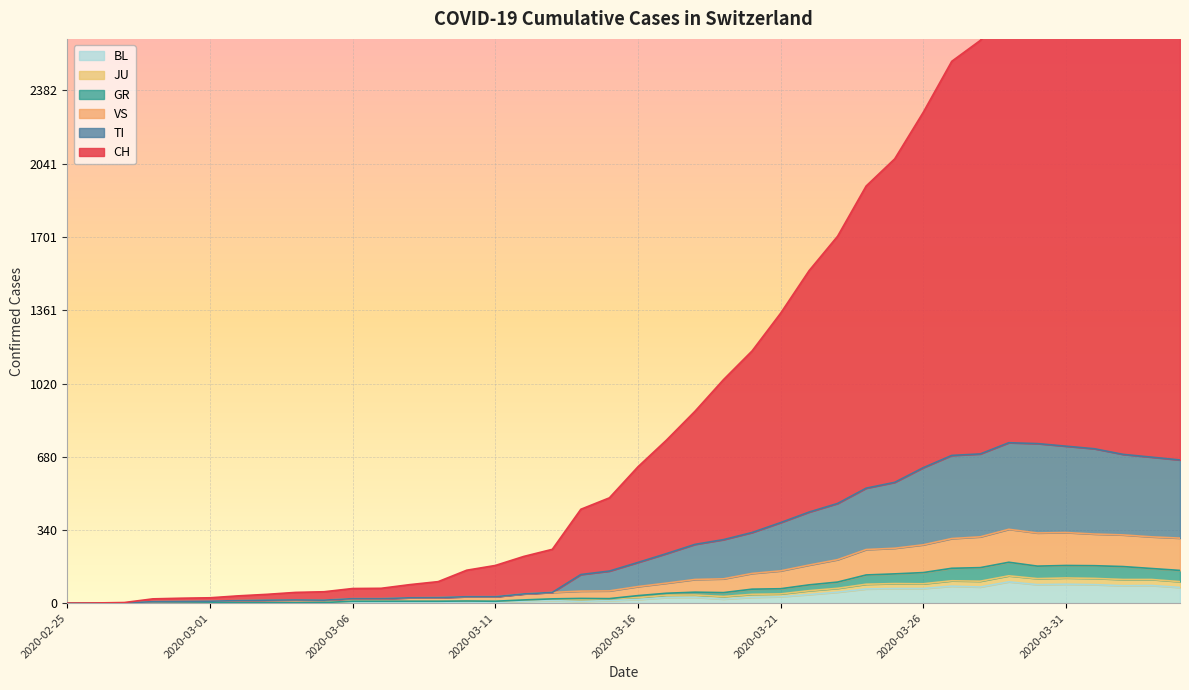

True or false: GR and BL intersect in this chart.

False